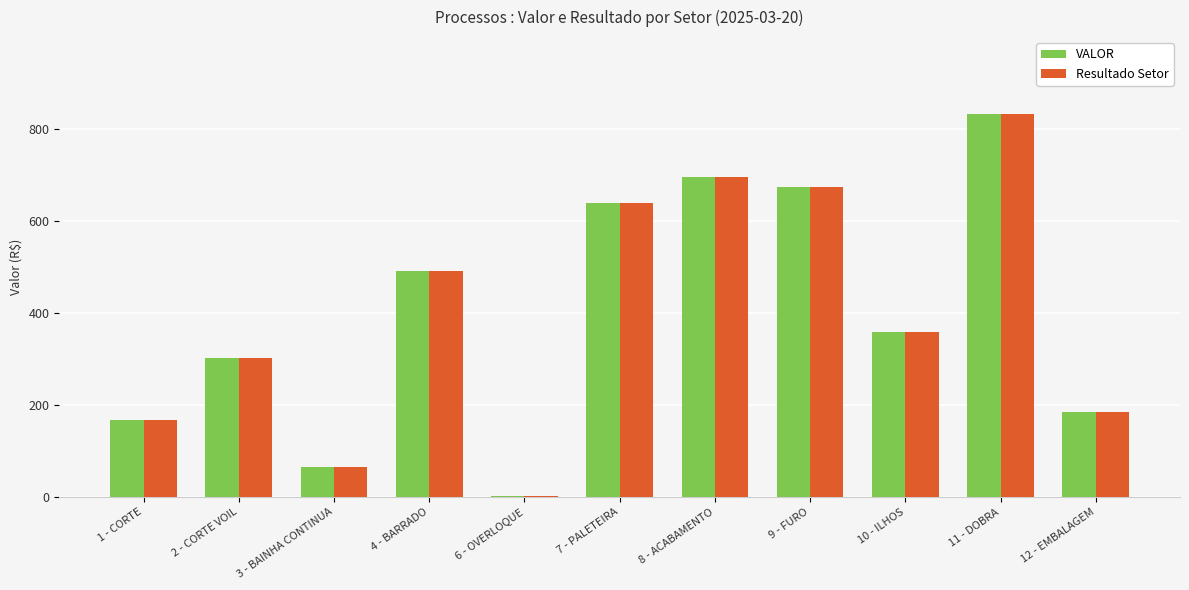

Reading left to right, list all the values displayed in this chart.

VALOR: 168.3	301.2	64.4	490.3	1.9	638.1	695.1	674.1	359.4	832.8	185.1
Resultado Setor: 168.3	301.2	64.4	490.3	1.9	638.1	695.1	674.1	359.4	832.8	185.1